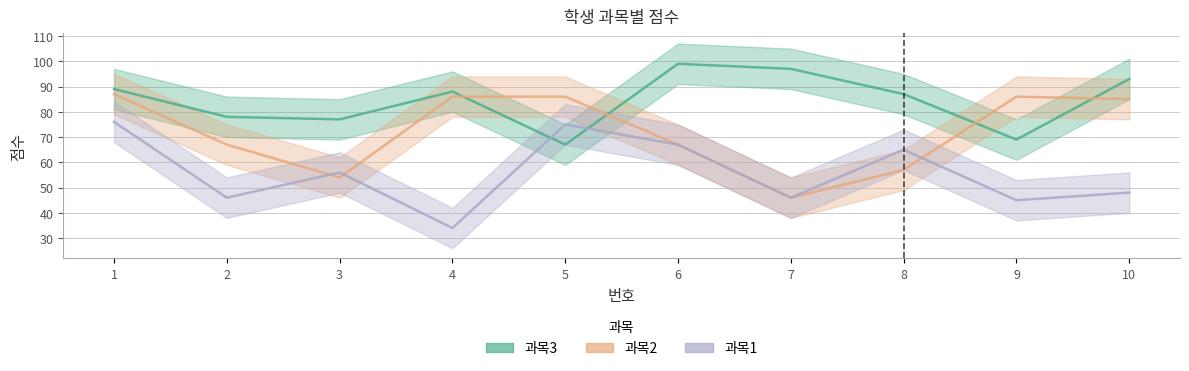

Which category has the highest value in the 과목2 series?

1